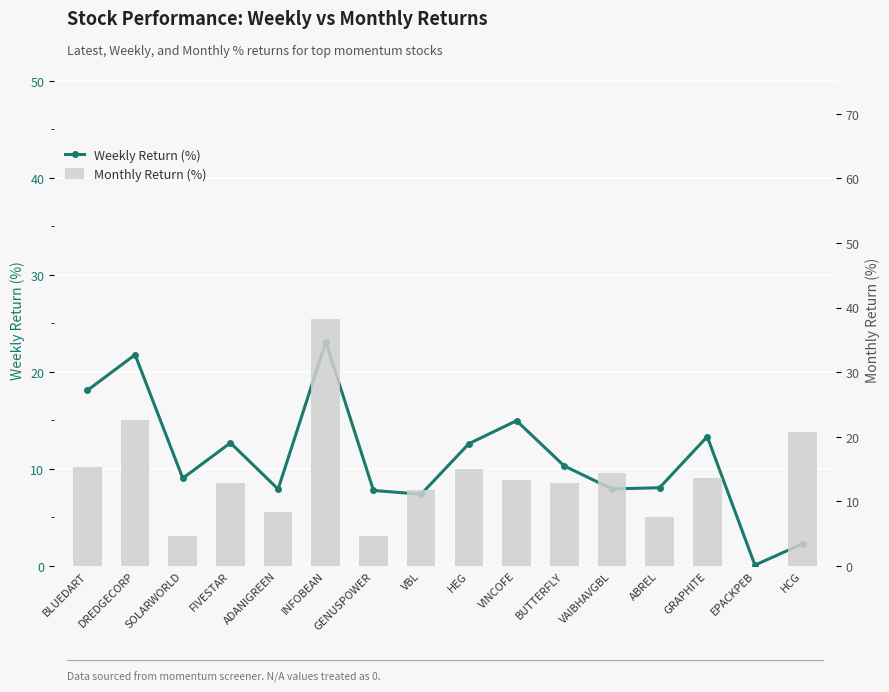

Which category has the highest value in the Weekly Return (%) series?

INFOBEAN